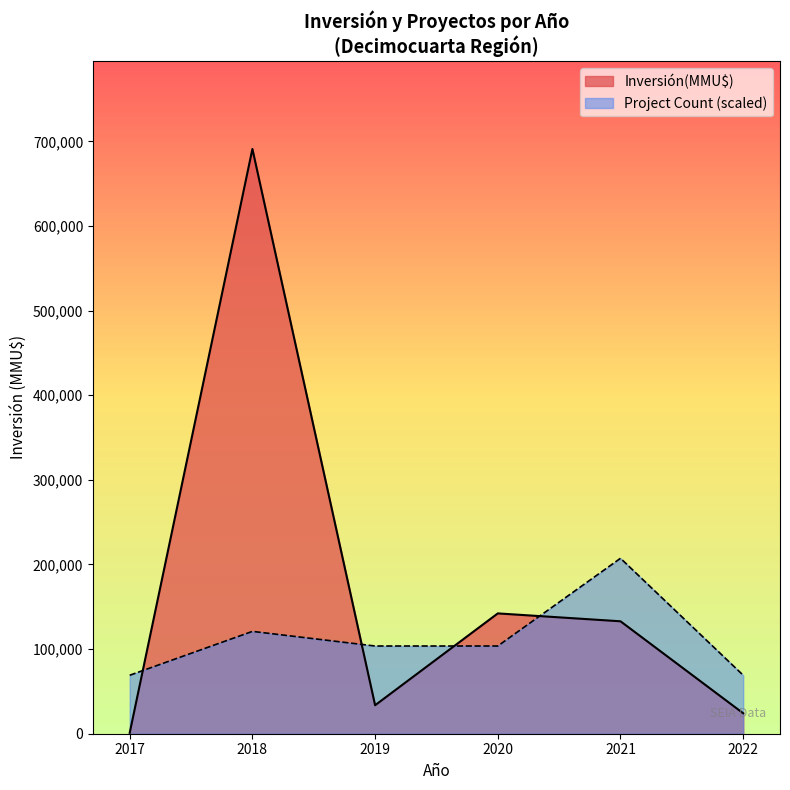

The value of Project Count (scaled) at 2018 is 120943.7. True or false?

True